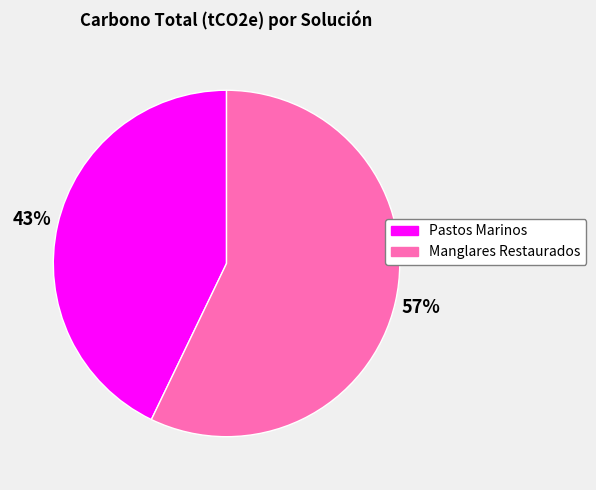

Is the sum of Pastos Marinos and Manglares Restaurados greater than half?

Yes